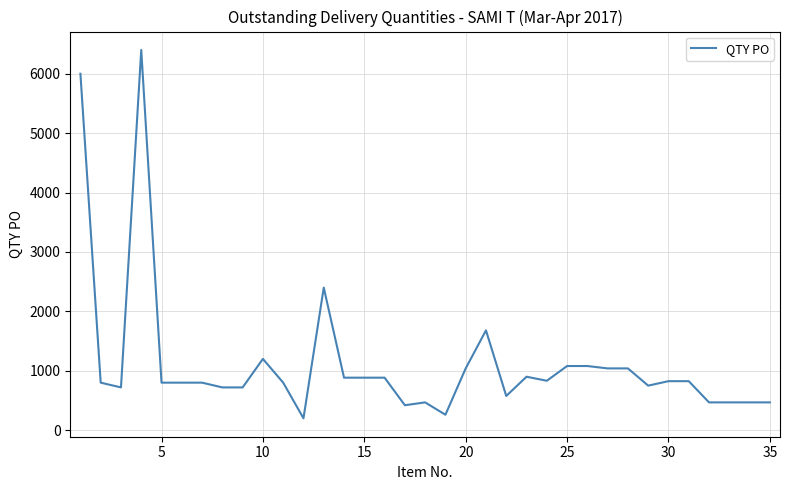

What is the sum of all values?

39700